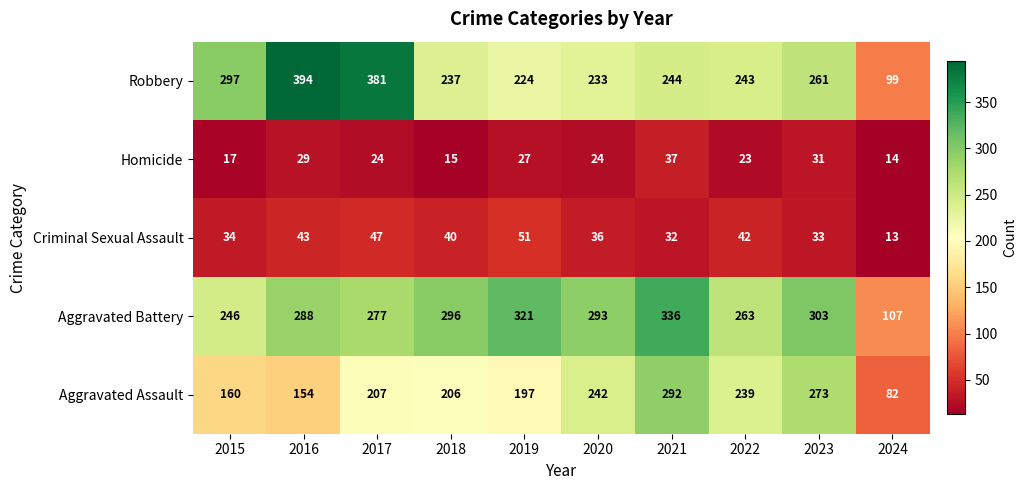

How many categories are shown in the chart?

10